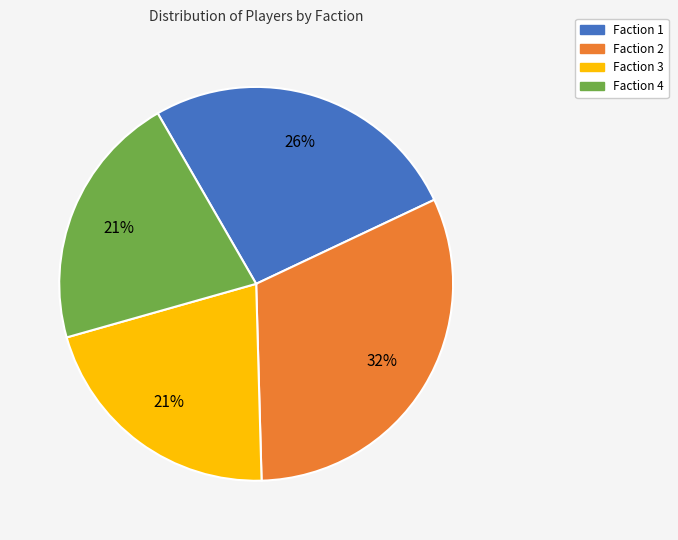

Is the sum of Faction 4 and Faction 1 greater than half?

No